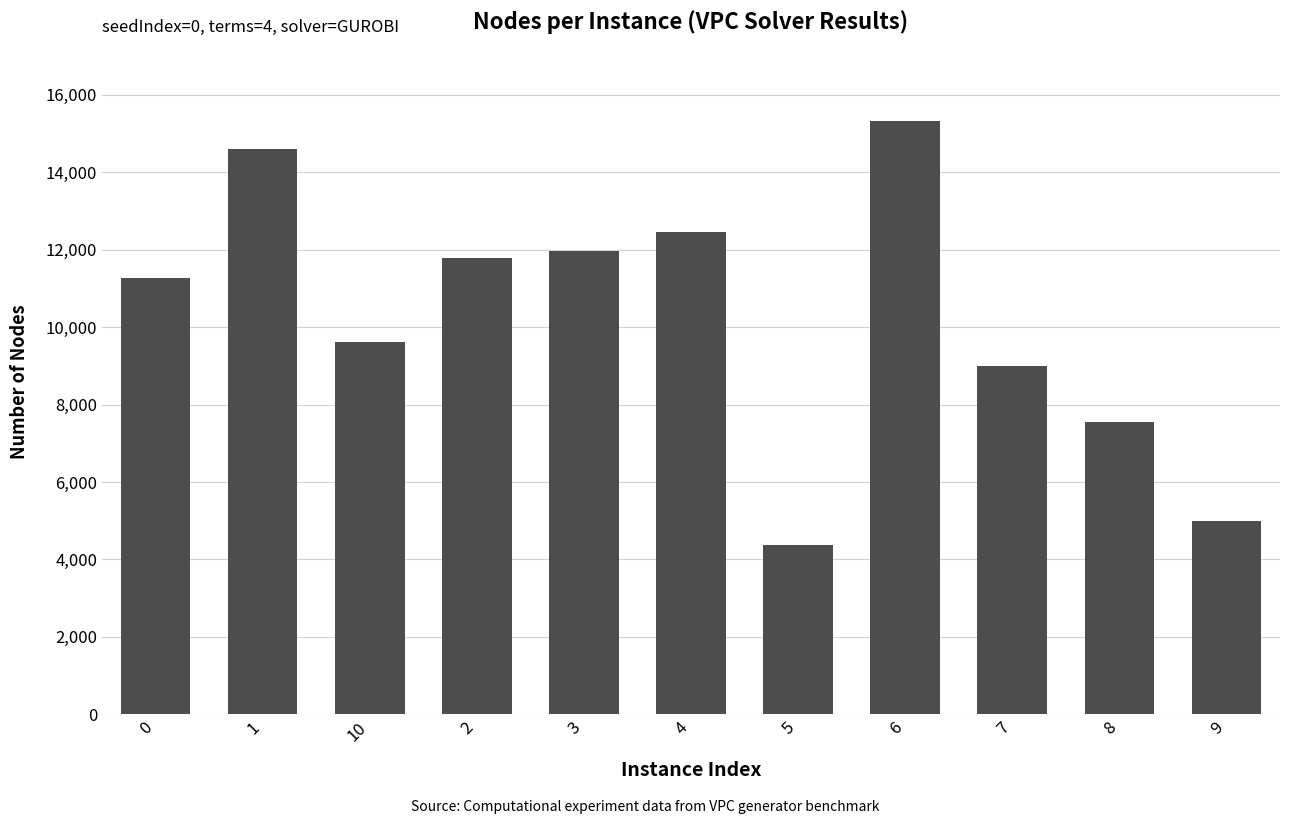

What is the ratio of the value at 9 to the value at 2?

0.4